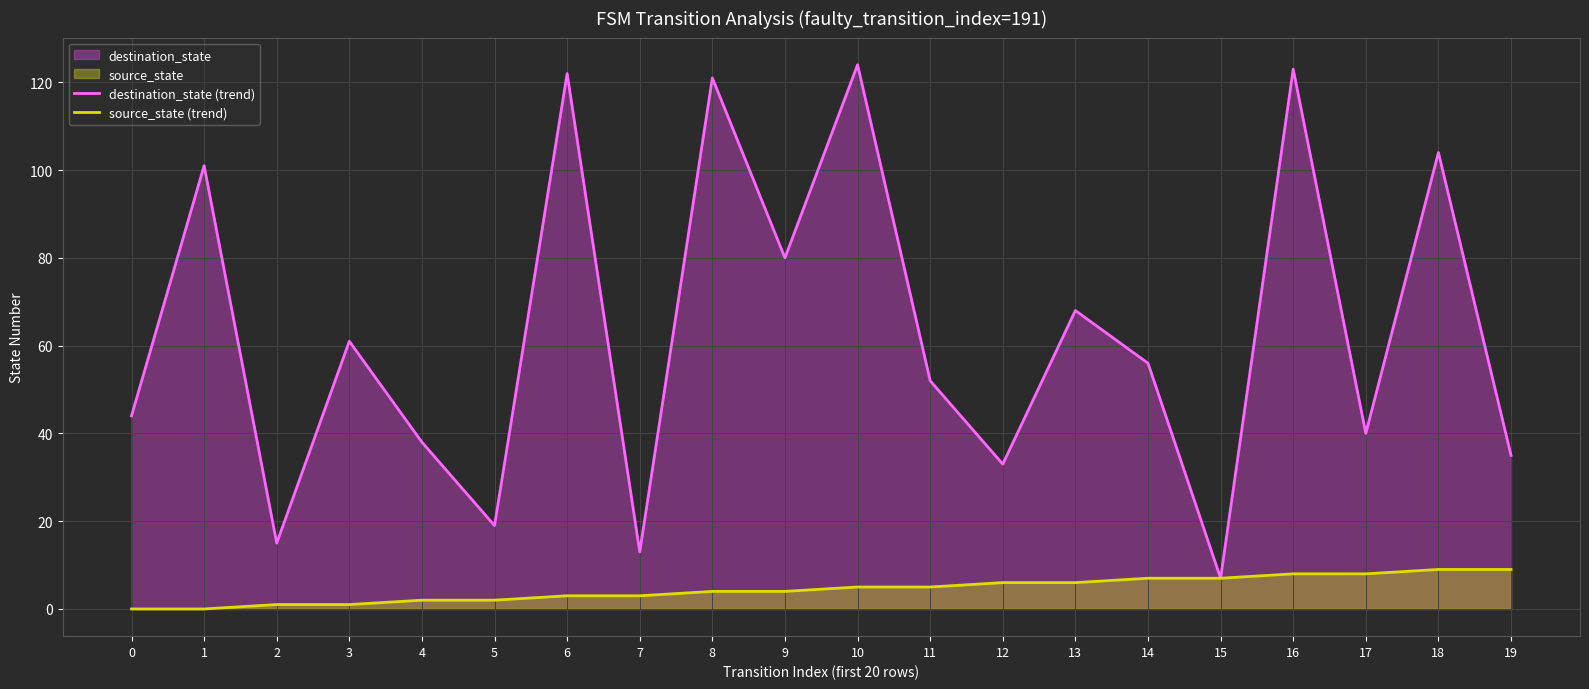

What is the spread (max minus min) of values at 1?

101